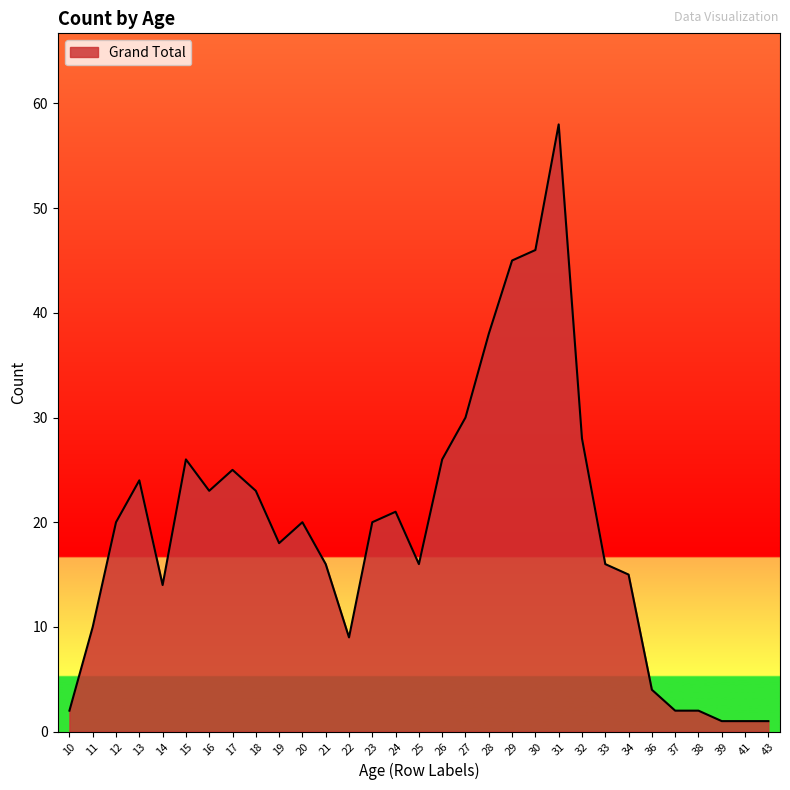

How many lines are shown in the chart?

1